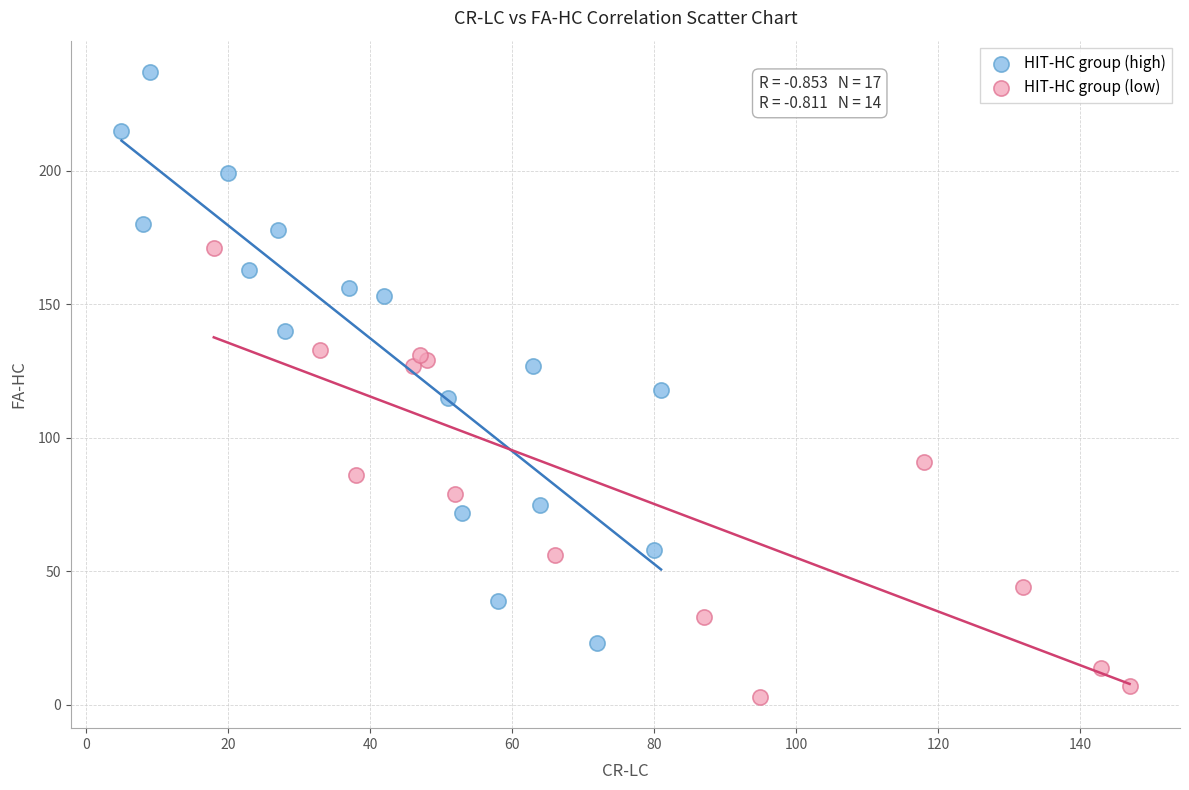

Which series reaches the minimum Y coordinate?

HIT-HC group (low)